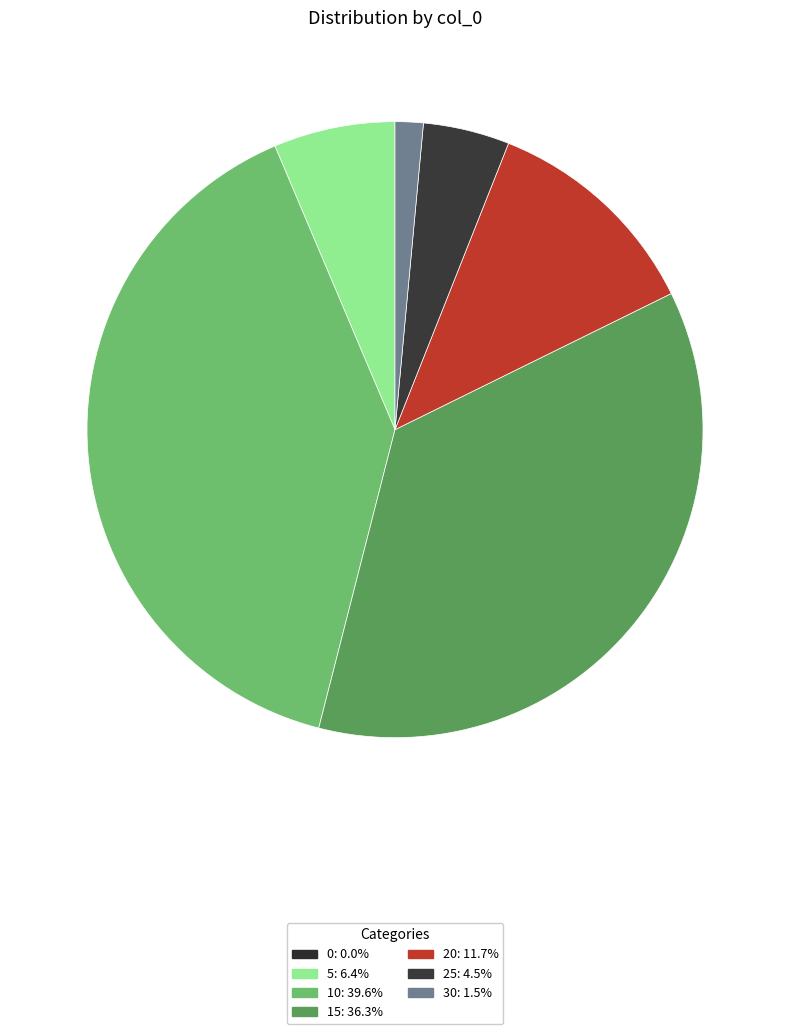

To the nearest percent, what percentage of the pie is 15?

36%